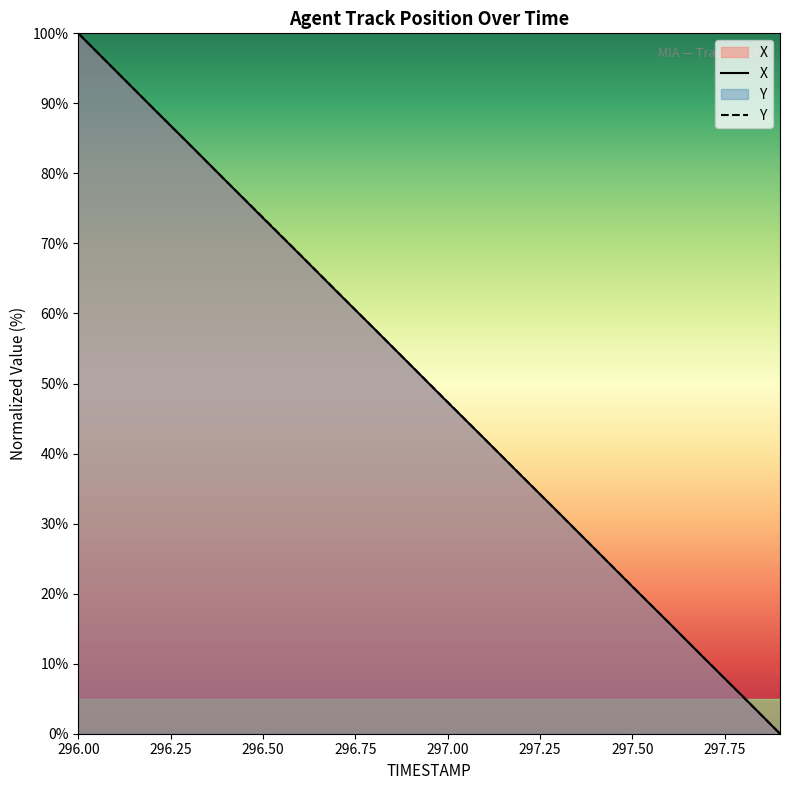

What position from the right is 297.3?

7